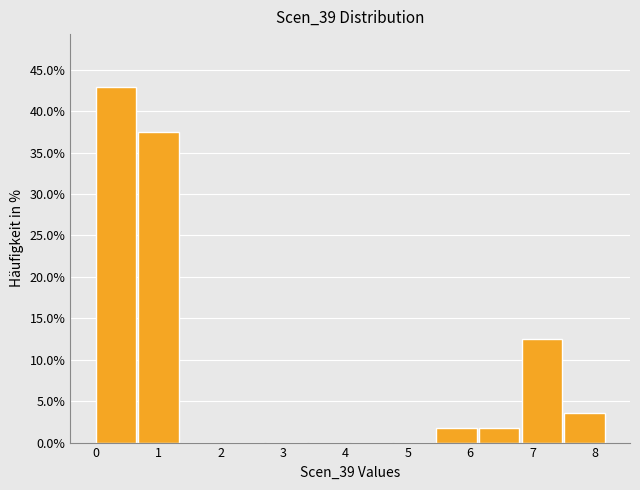

Which range on the x-axis has the tallest bar?

0.0 to 0.7